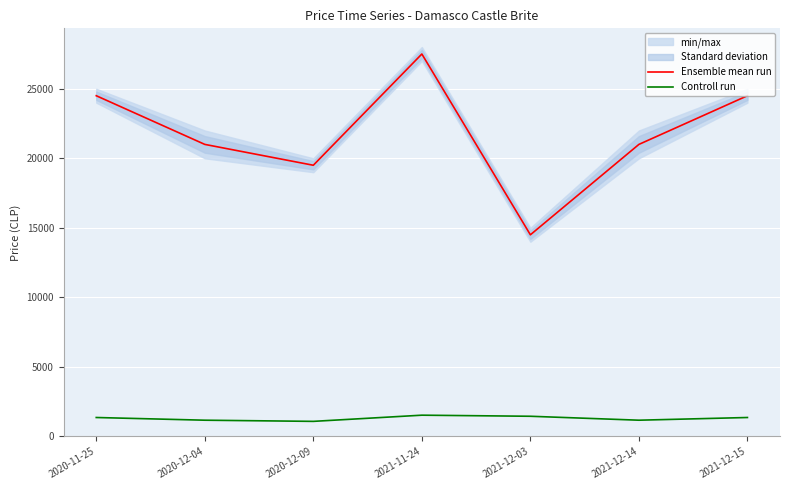

Between 2020-11-25 and 2021-12-15, which series saw the biggest shift?

Ensemble mean run